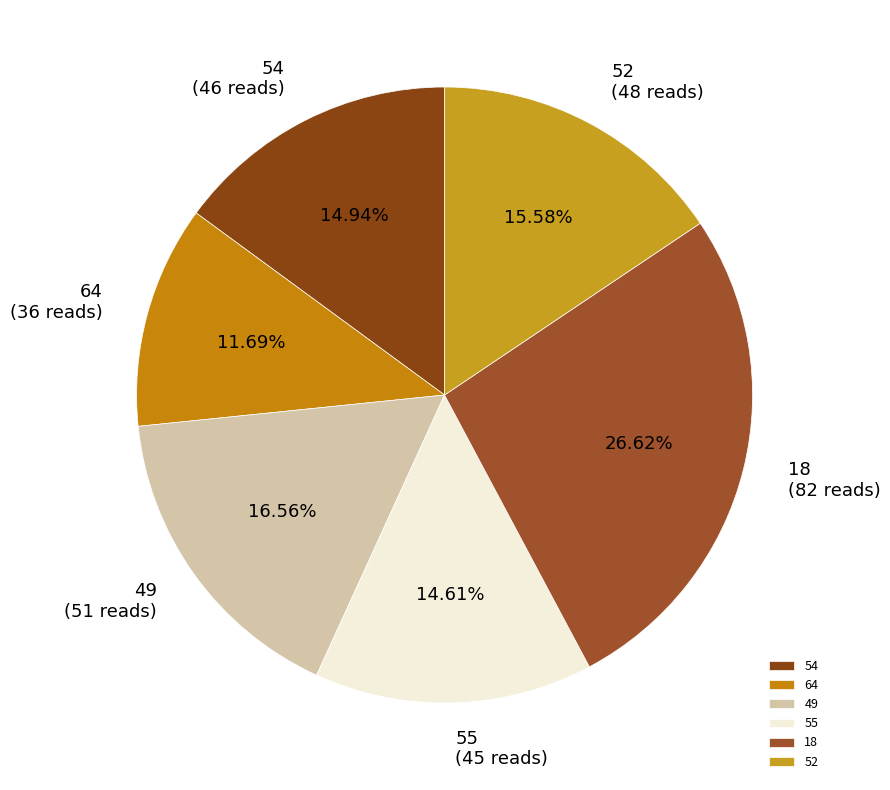

Approximately how many times larger is the value at 64 compared to 18?

0.4